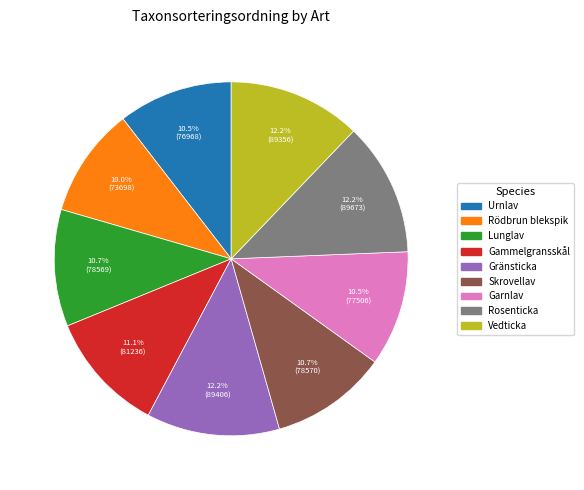

What percentage is NOT represented by Lunglav?

89.3%